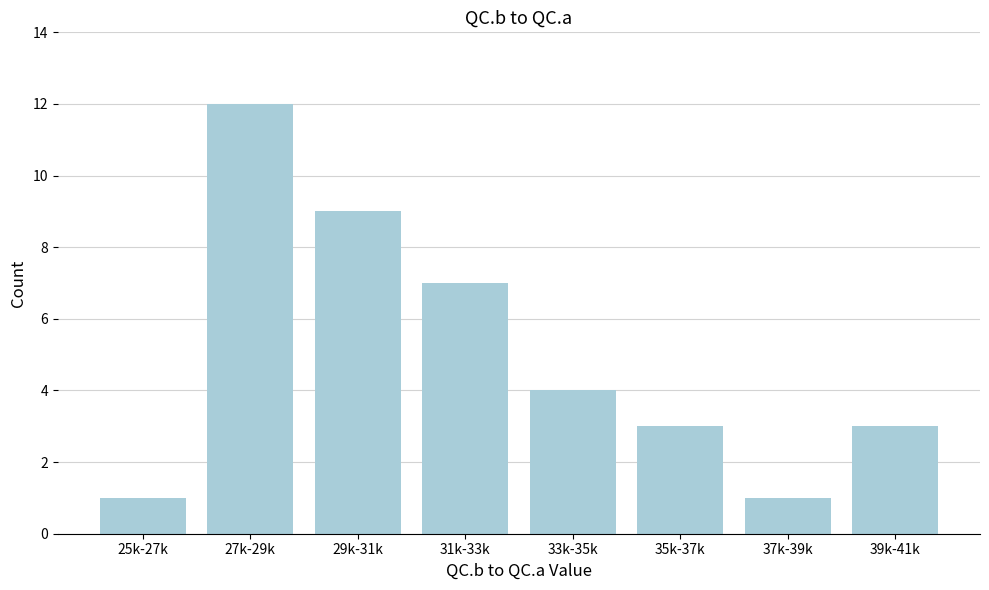

Reading left to right, transcribe all the data shown in this chart.

1	12	9	7	4	3	1	3